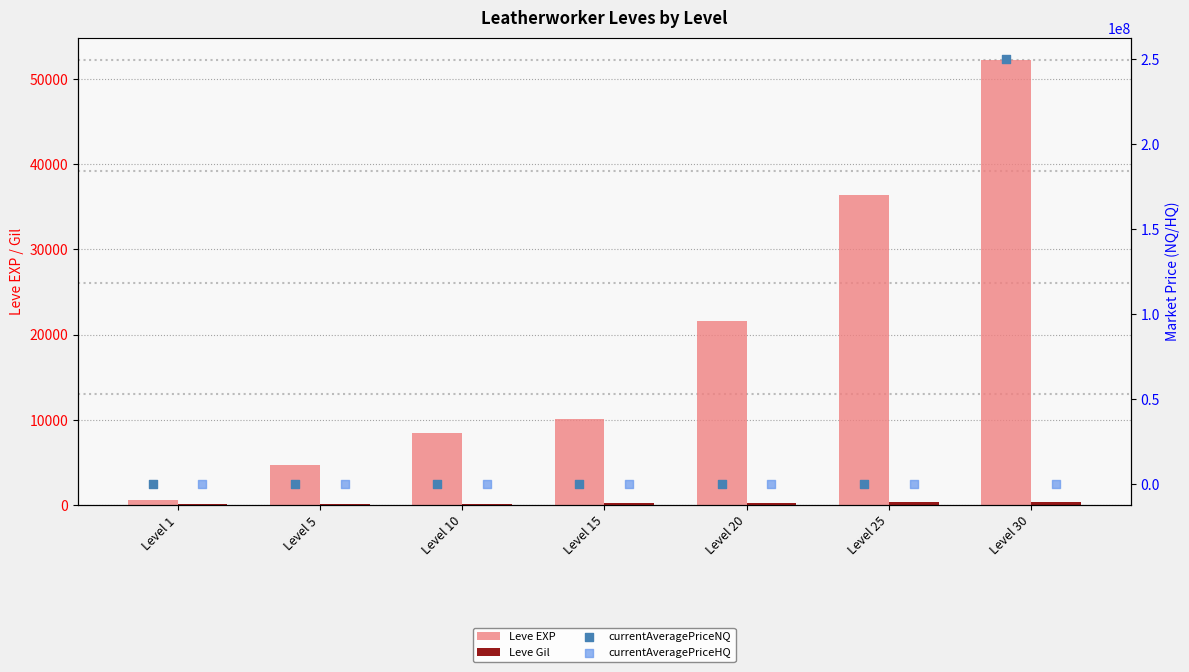

Is the value of Leve EXP at Level 5 greater than the value of currentAveragePriceNQ at Level 25?

No